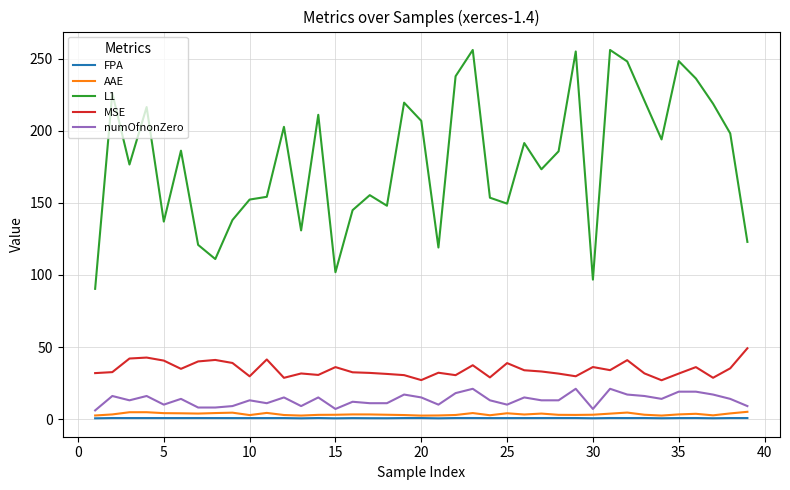

Which series has the largest total across all categories?

L1